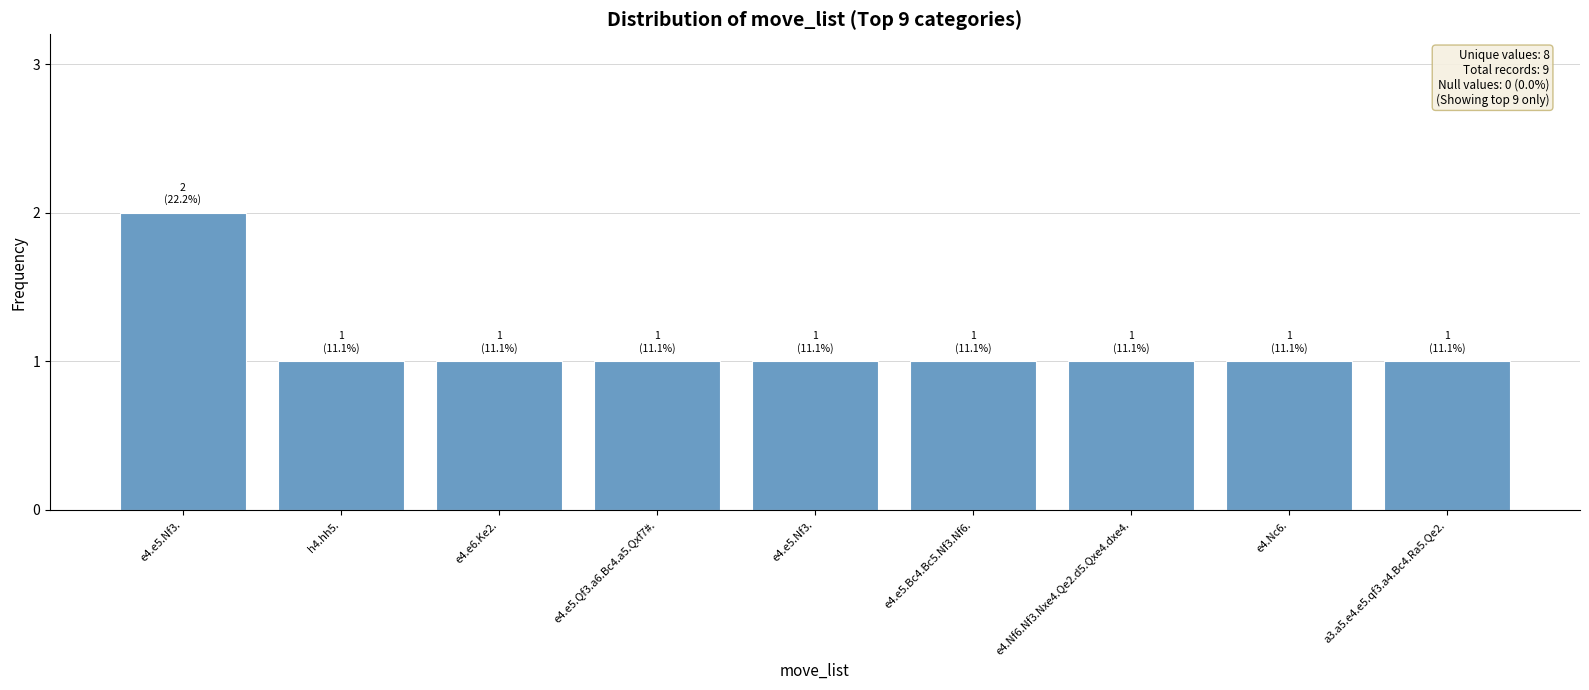

How many bars are there in total?

9